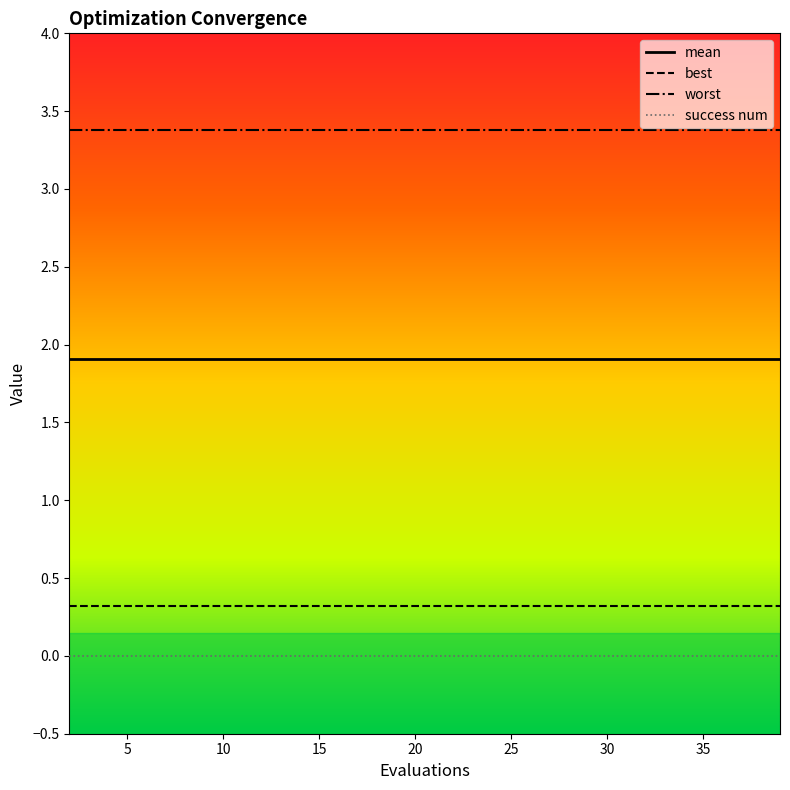

True or false: success num and best intersect in this chart.

False